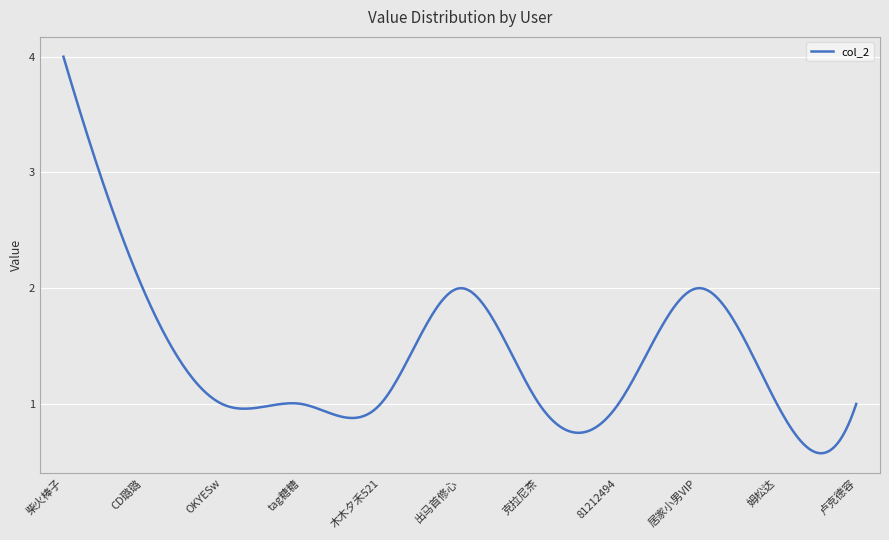

What is the greatest value displayed?

4.0